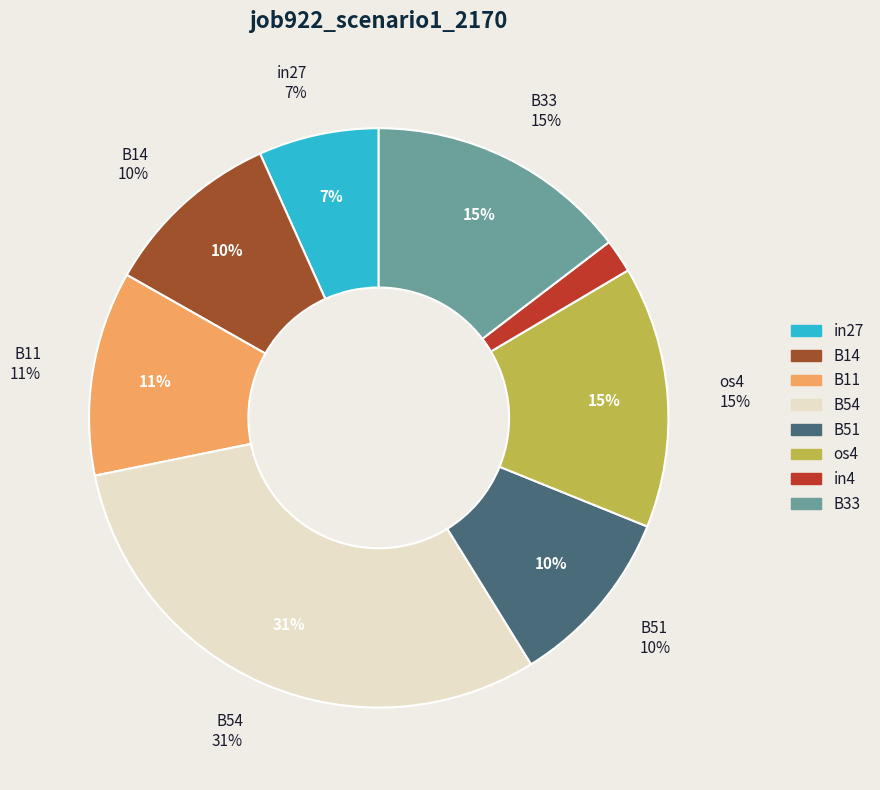

To the nearest percent, what is the combined percentage of B33 and in4?

16%